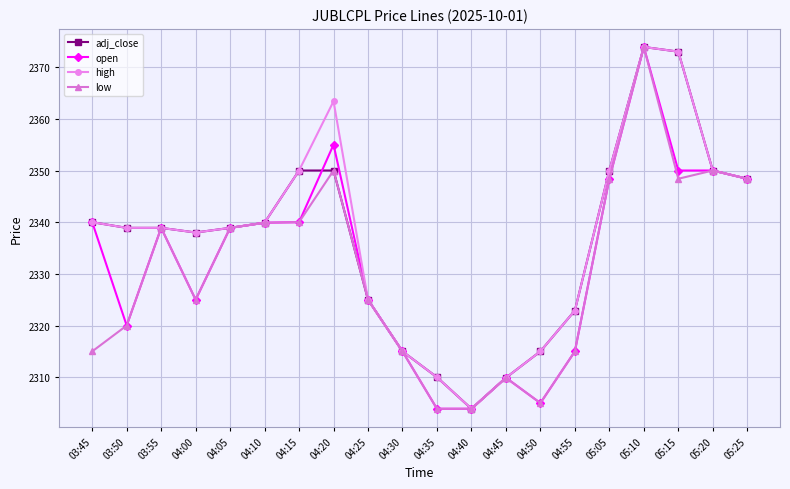

What position from the left is 04:30?

10